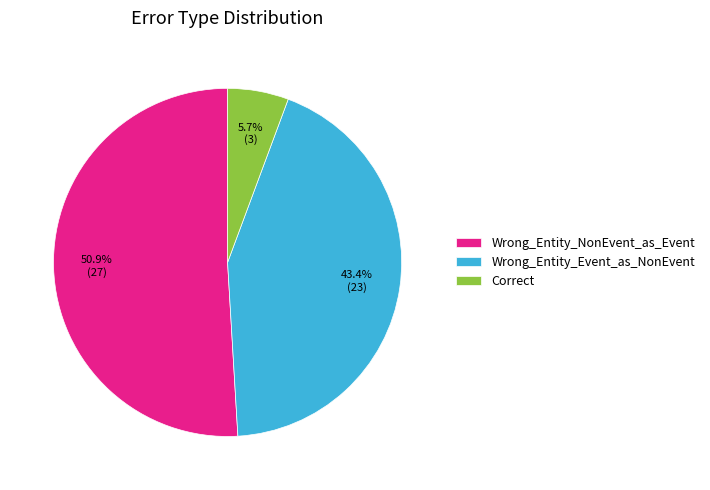

To the nearest percent, what portion does Wrong_Entity_Event_as_NonEvent represent?

43%